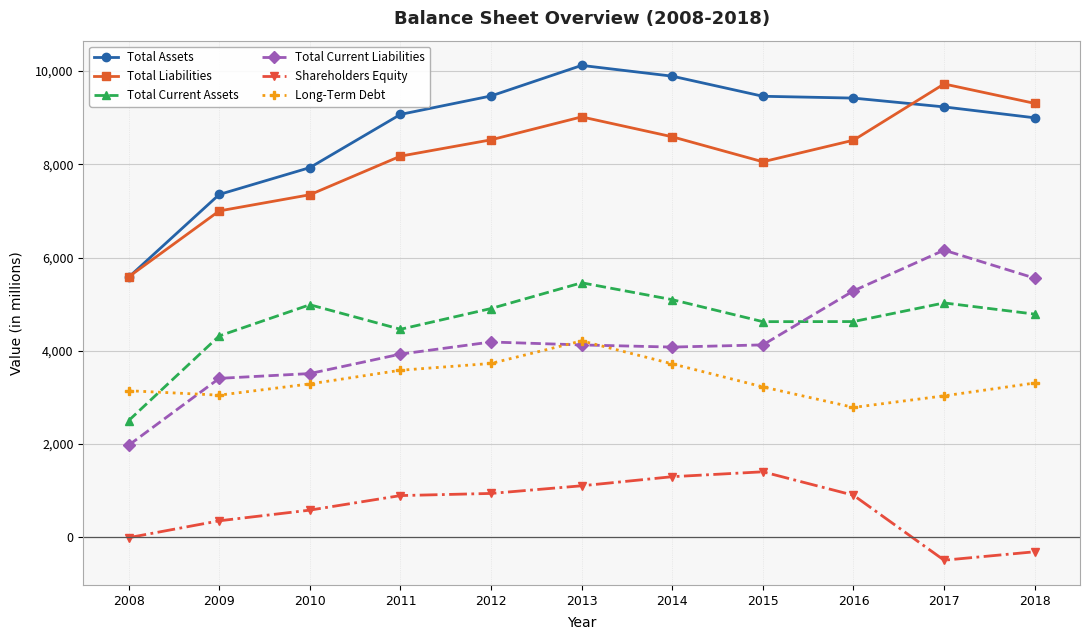

What is the total value across all series at 2018?

31648